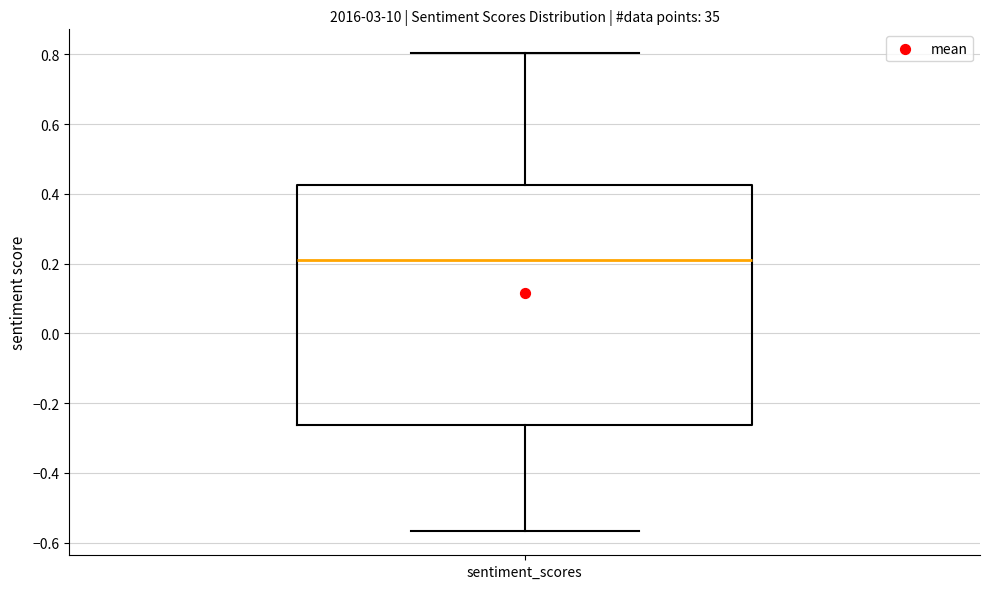

Transcribe this box plot: give where the median line is, the range the box spans, and where the two whiskers end, as read against the y-axis. The values are not printed on the chart, so give them approximately, as read against the axis.

median 0.20, box -0.26 to 0.42, whiskers -0.56 to 0.80